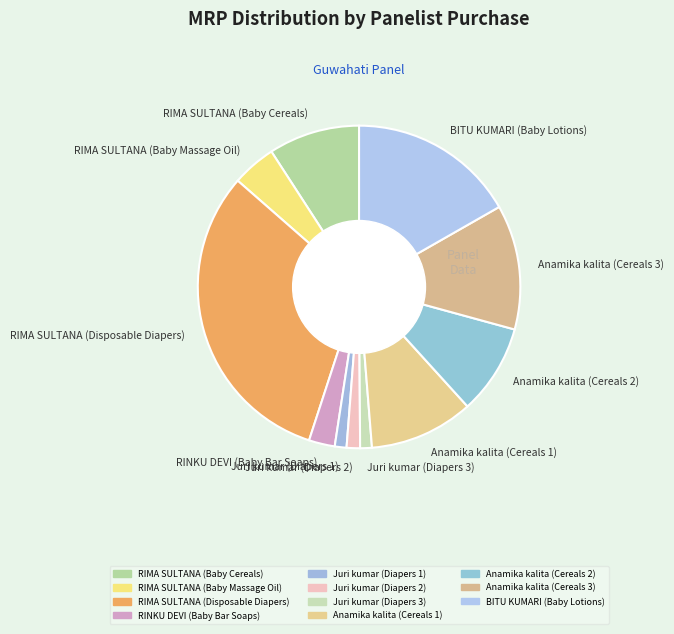

Is it true that RIMA SULTANA (Disposable Diapers) is 38% of the pie?

False